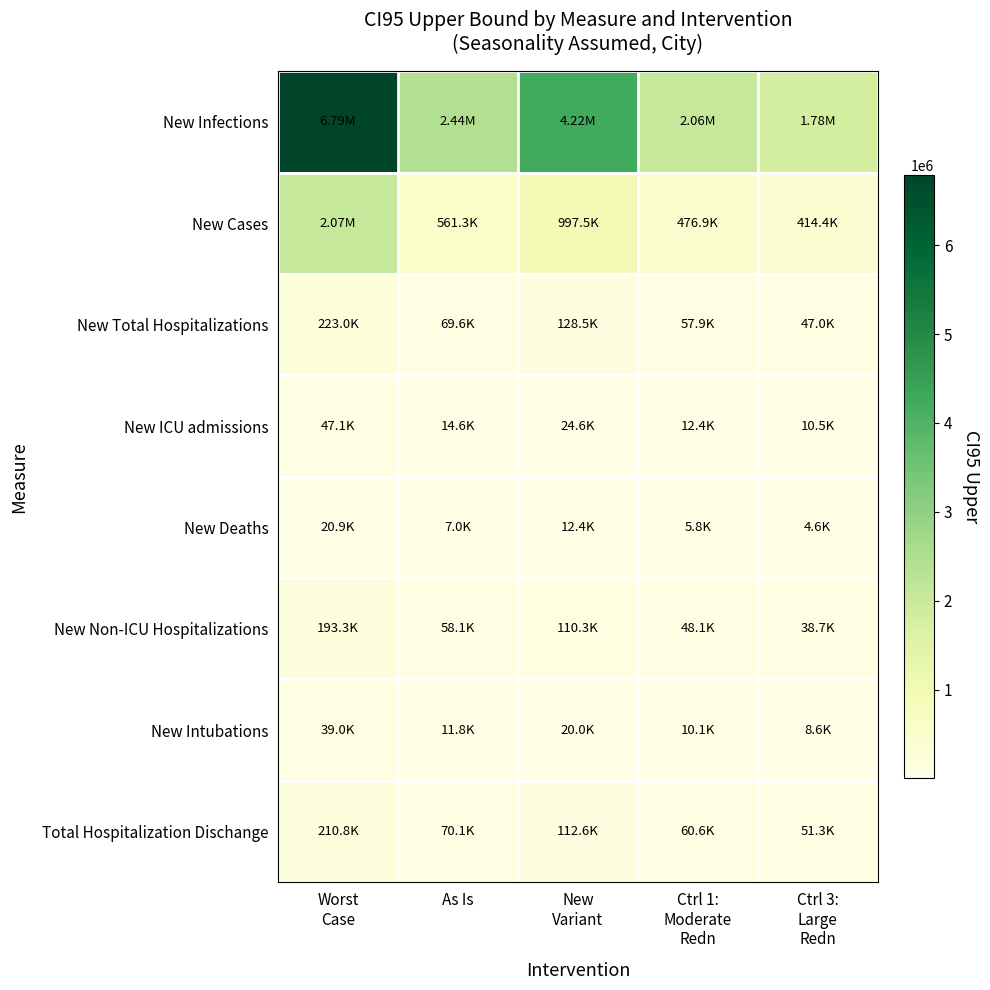

What is the total value across all series at Ctrl 1:
Moderate
Redn?

2736254